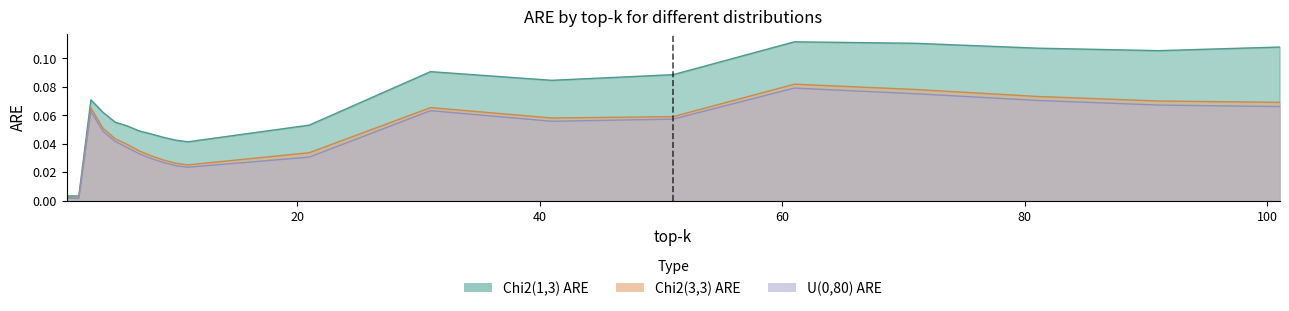

Reading left to right, list all the values displayed in this chart.

Chi2(1,3) ARE: 0.0	0.0	0.1	0.1	0.1	0.1	0.0	0.0	0.0	0.0	0.0	0.1	0.1	0.1	0.1	0.1	0.1	0.1	0.1	0.1
Chi2(3,3) ARE: 0.0	0.0	0.1	0.1	0.0	0.0	0.0	0.0	0.0	0.0	0.0	0.0	0.1	0.1	0.1	0.1	0.1	0.1	0.1	0.1
U(0,80) ARE: 0.0	0.0	0.1	0.0	0.0	0.0	0.0	0.0	0.0	0.0	0.0	0.0	0.1	0.1	0.1	0.1	0.1	0.1	0.1	0.1